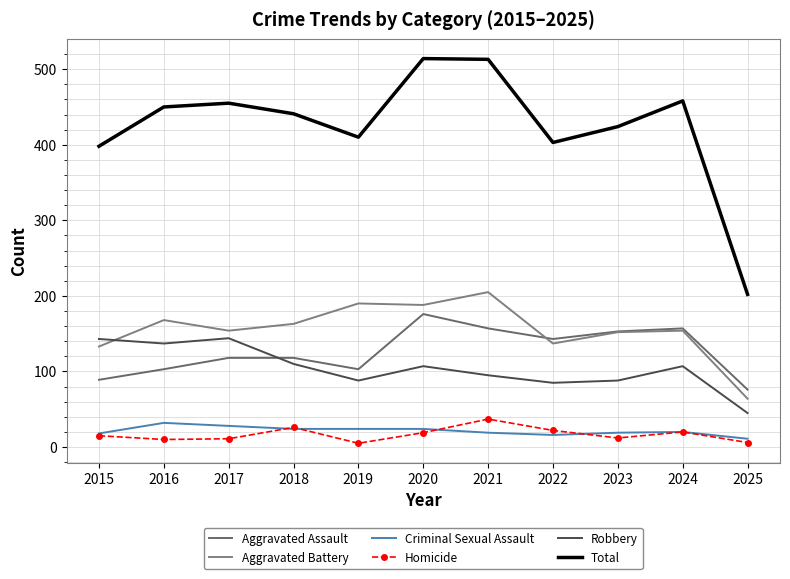

What is the greatest value displayed?

514